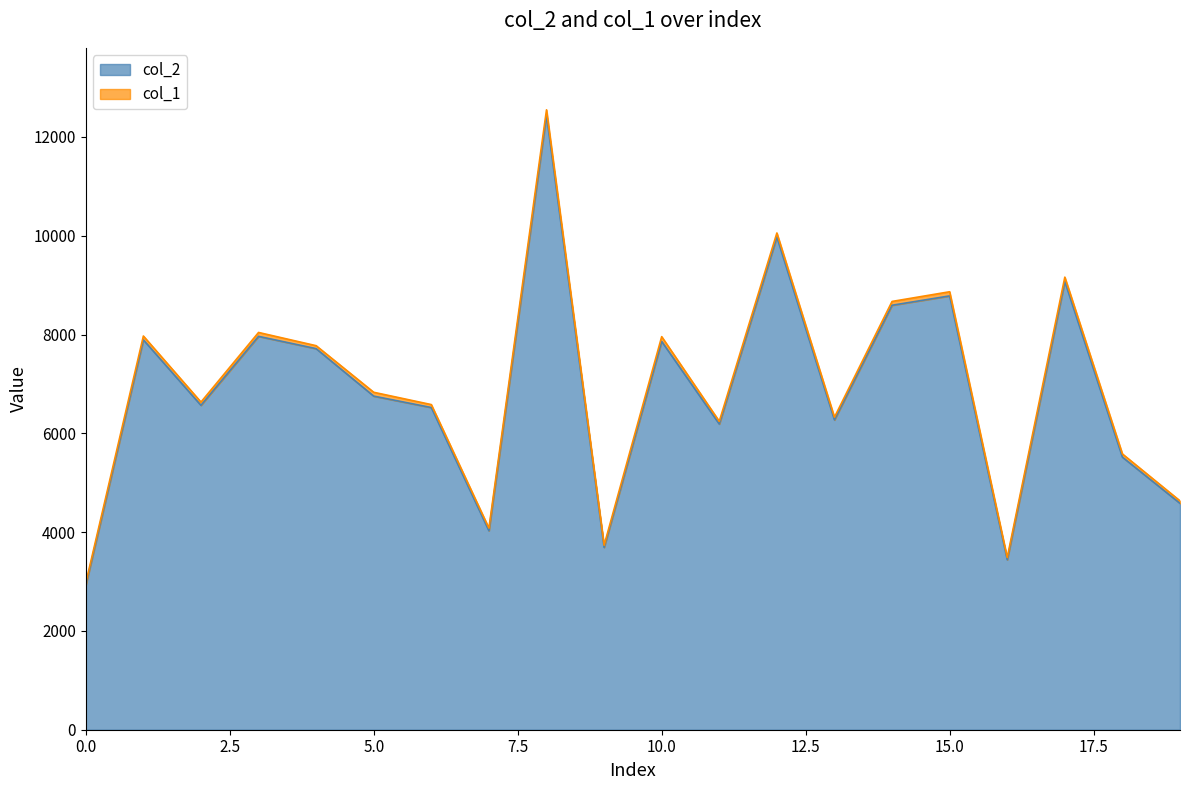

What is the sum of all values?

136783